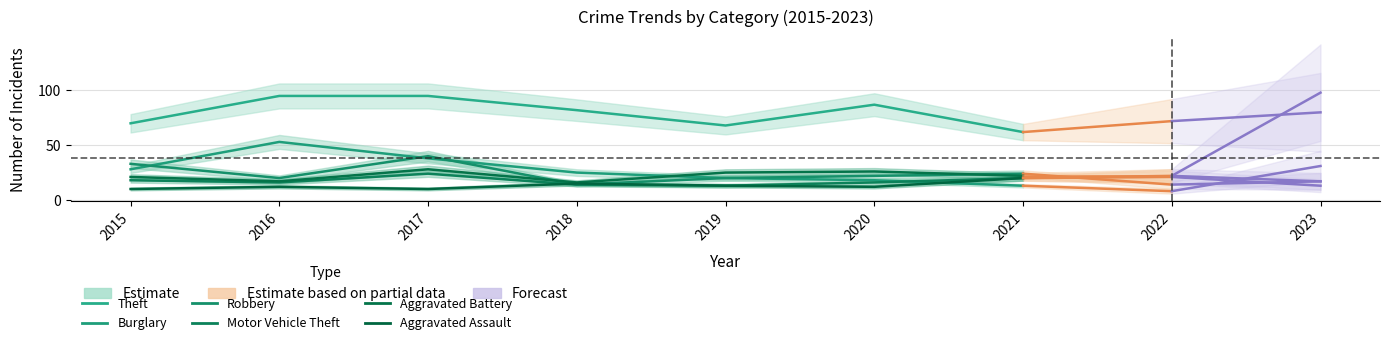

What is the difference between the maximum and second lowest values in the Aggravated Battery series?

11